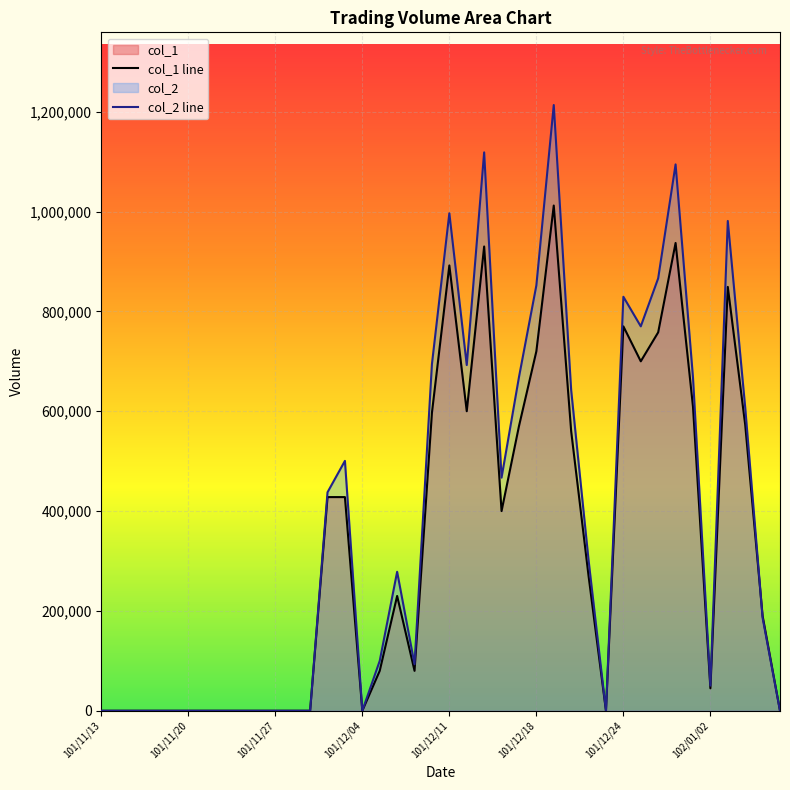

At which category is the sum across all series the highest?

26